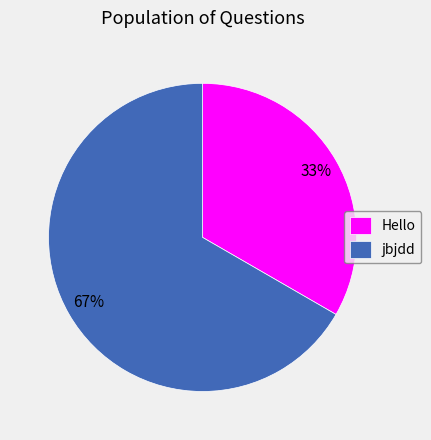

Combined, do Hello and jbjdd account for over 50%?

Yes